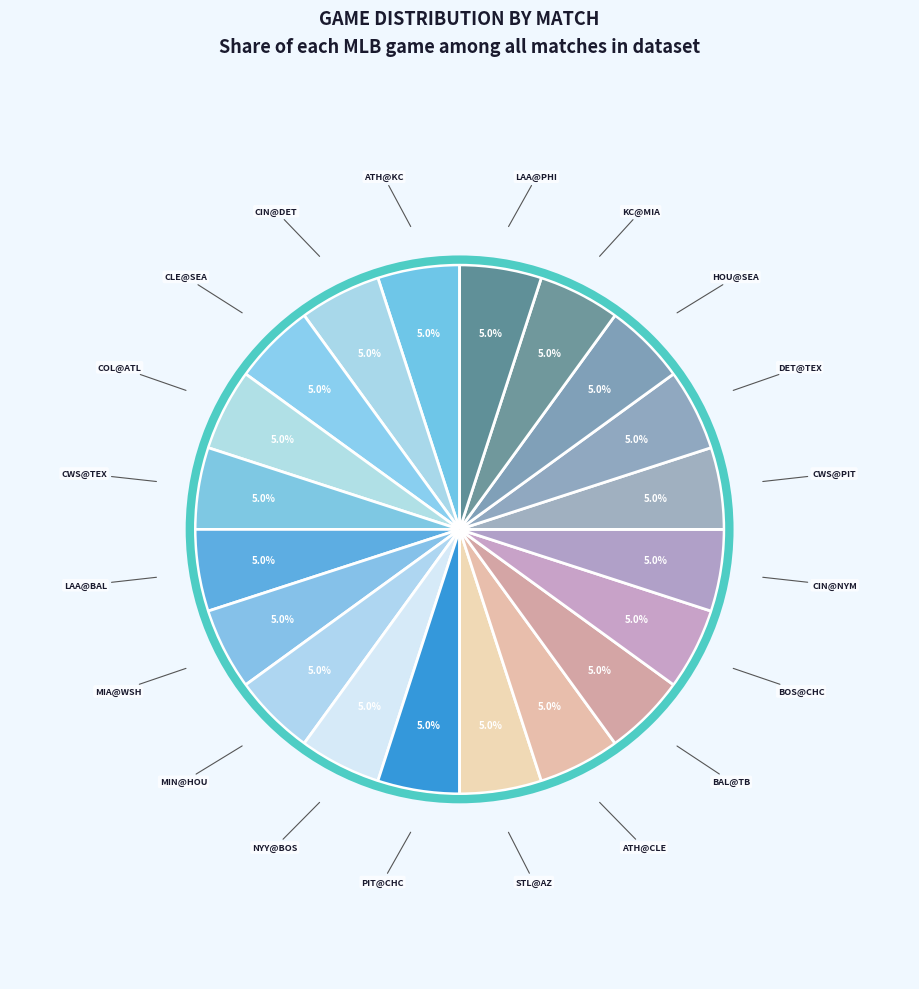

Count the number of slices in the pie.

20